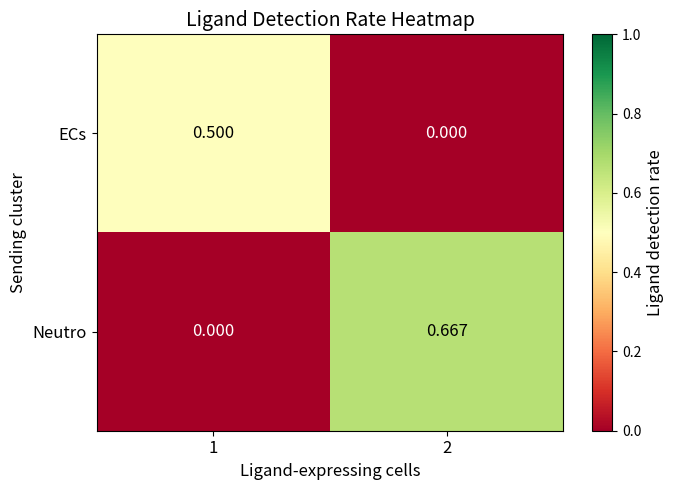

Which series has the largest total across all categories?

Neutro